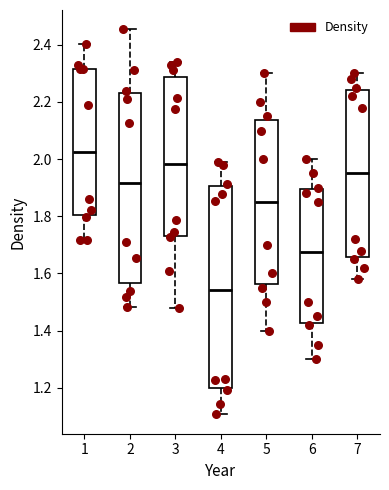

Which box's median line is the lowest?

4